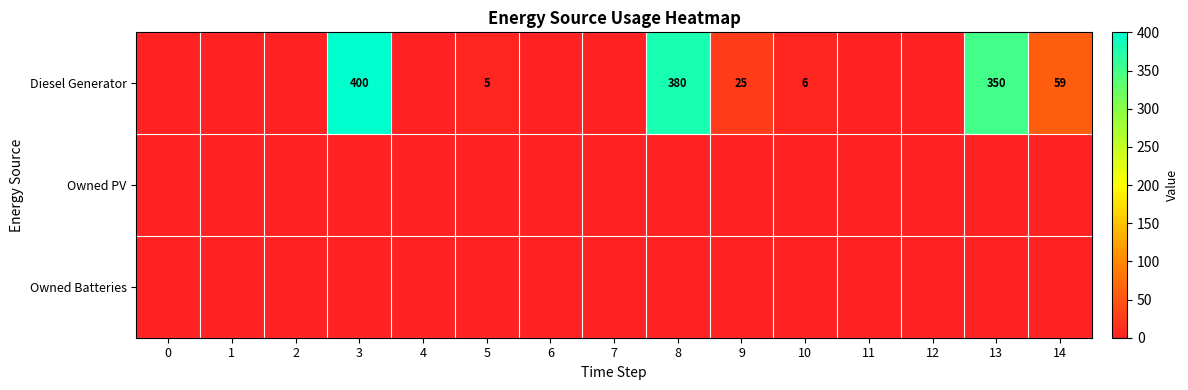

What is the sum of the Diesel Generator values at 8 and 13?

730